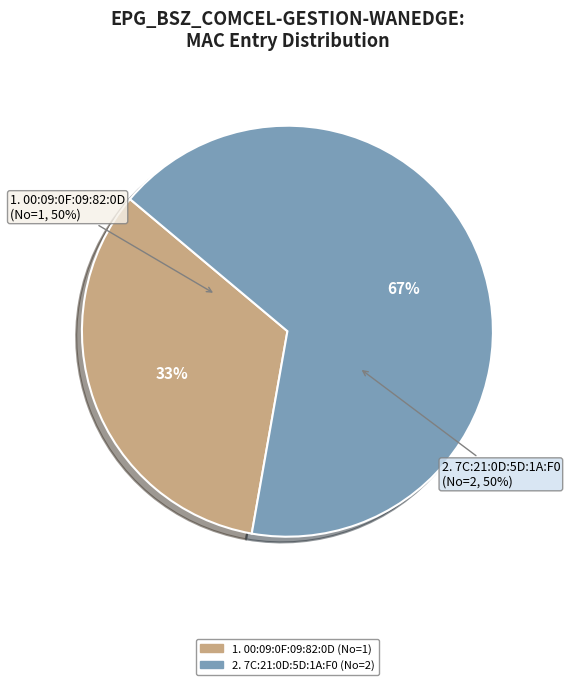

Rank the categories by value from highest to lowest.

7C:21:0D:5D:1A:F0, 00:09:0F:09:82:0D